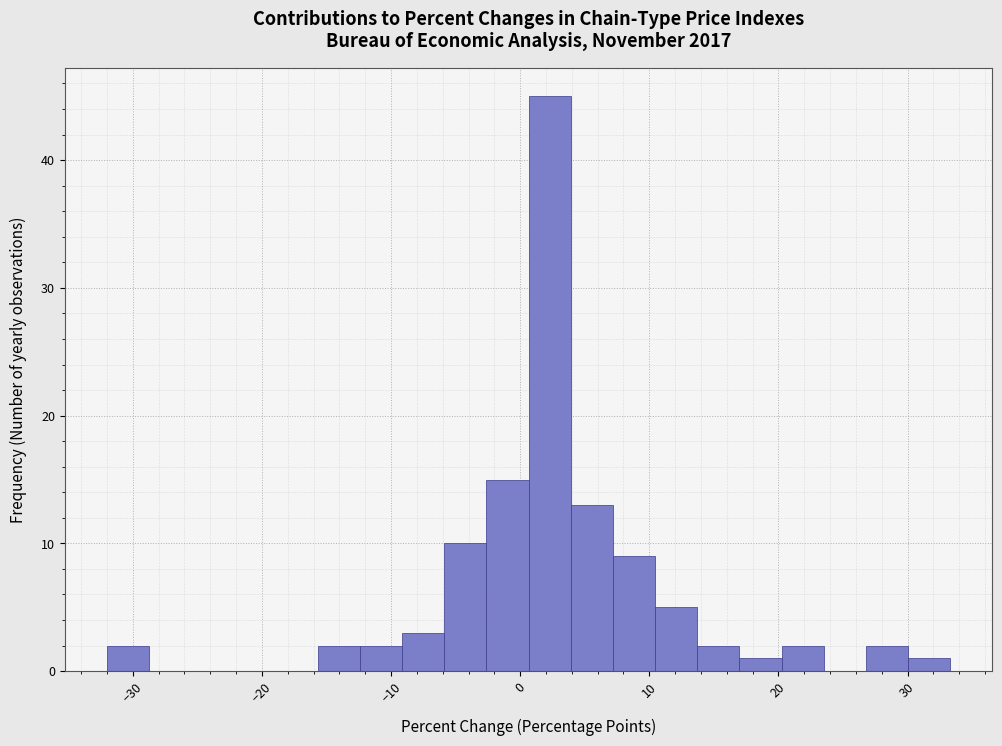

Around what value on the x-axis is the tallest bar? Give the approximate position of its centre, as read against the axis.

2